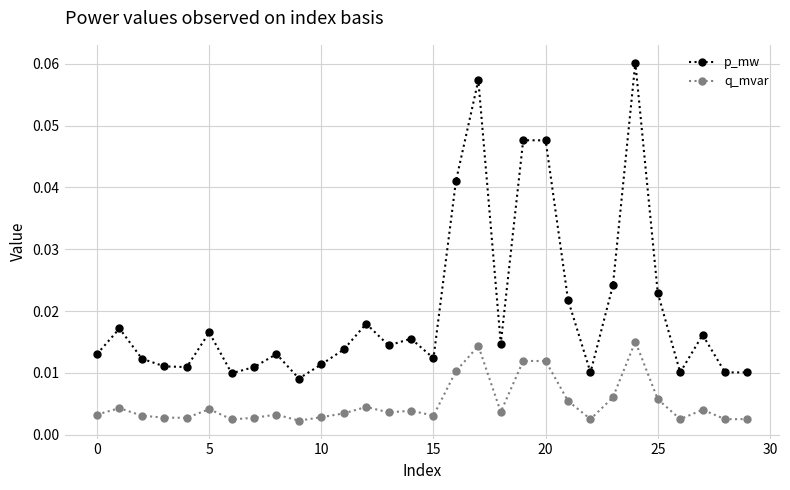

Which series has the widest spread of values?

p_mw